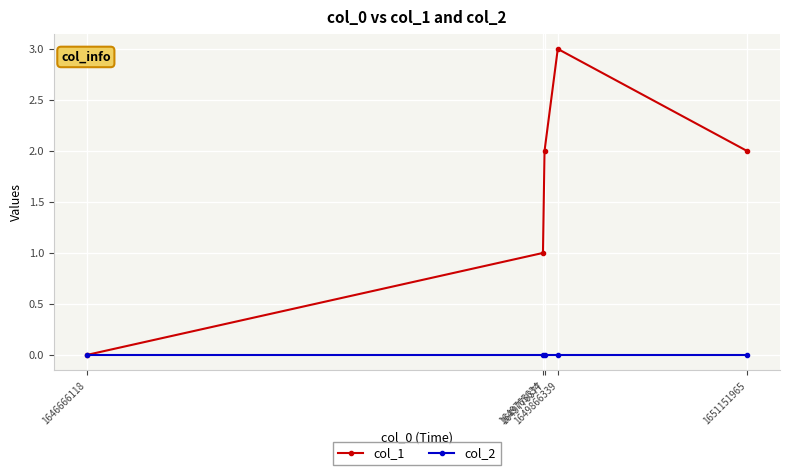

List the series in order of their overall mean, lowest first.

col_2, col_1